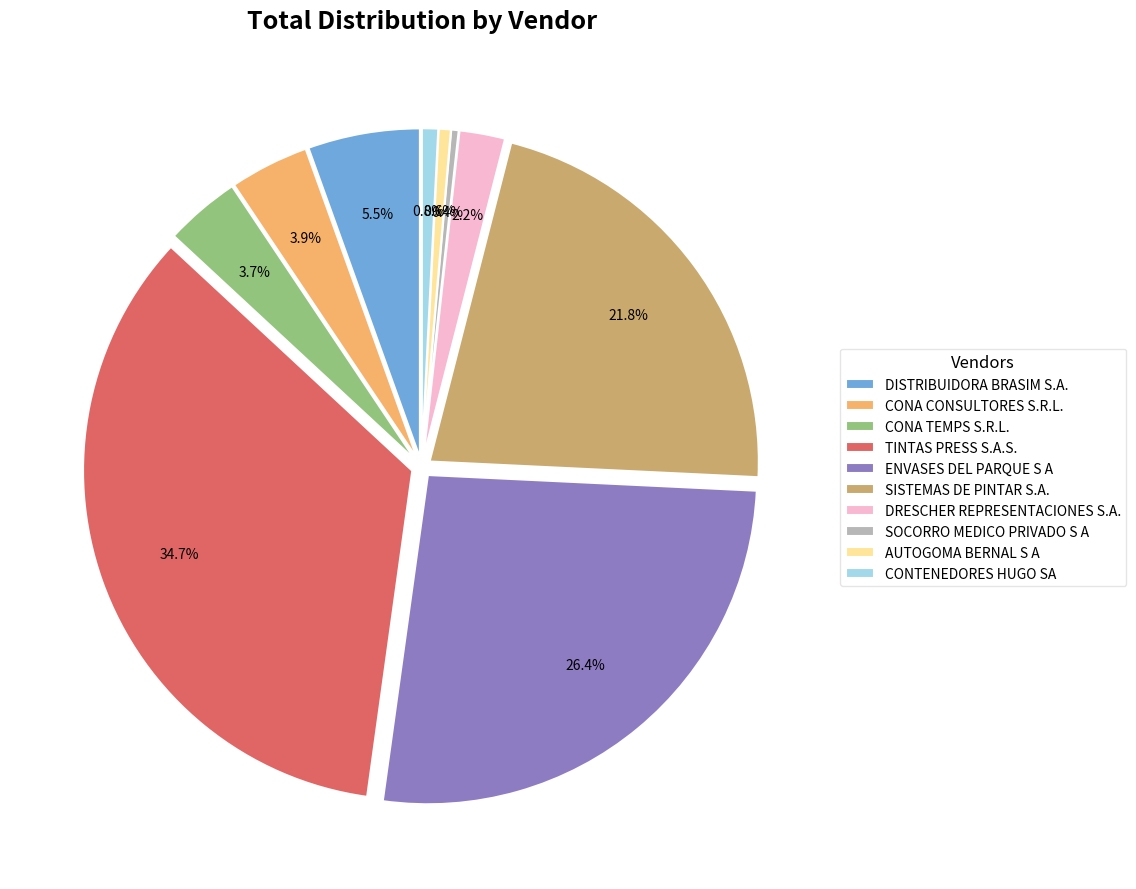

Is the sum of SISTEMAS DE PINTAR S.A. and DISTRIBUIDORA BRASIM S.A. greater than half?

No